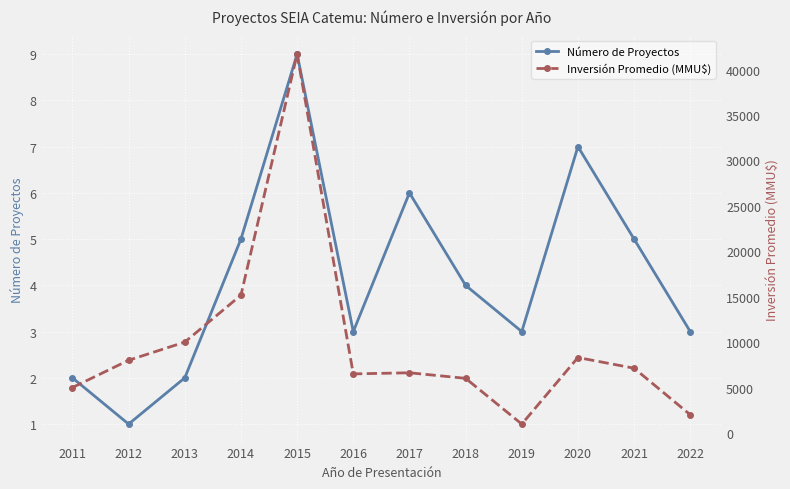

True or false: Número de Proyectos and Inversión Promedio (MMU$) intersect in this chart.

False